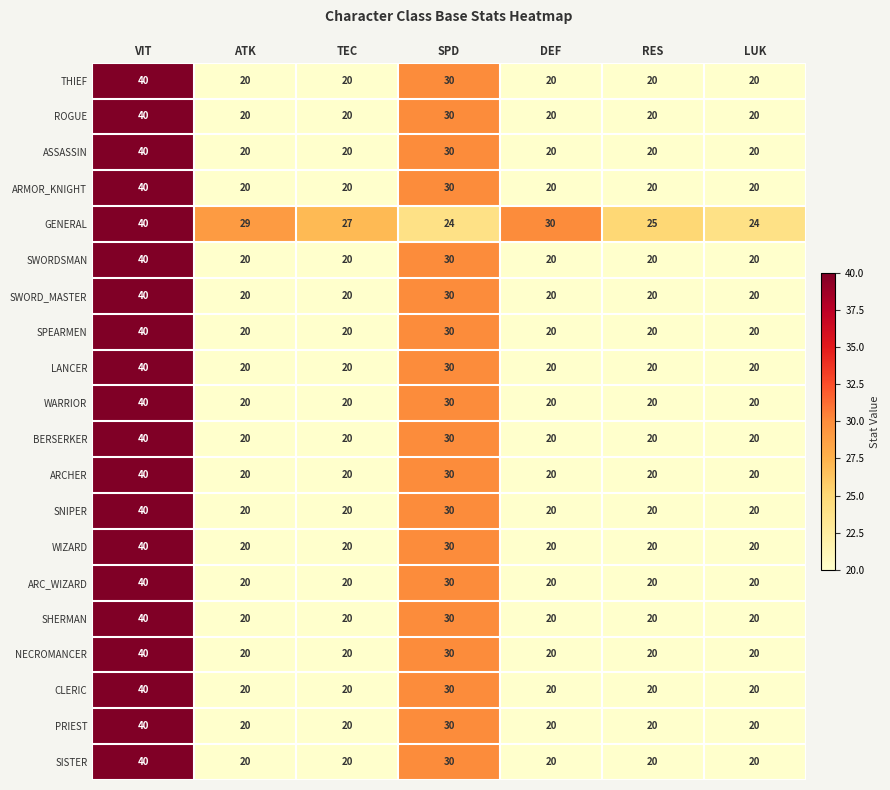

How many SPEARMEN values are between 20 and 30?

6